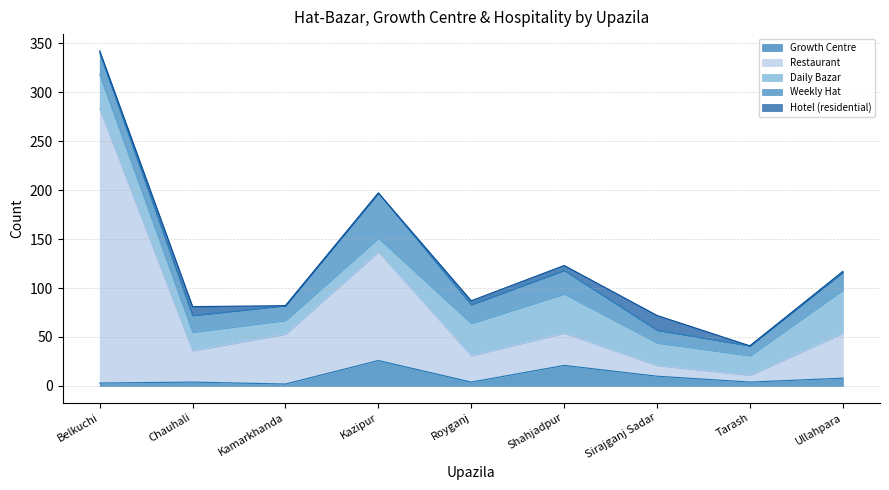

At which category does Weekly Hat reach its first local valley?

Kamarkhanda